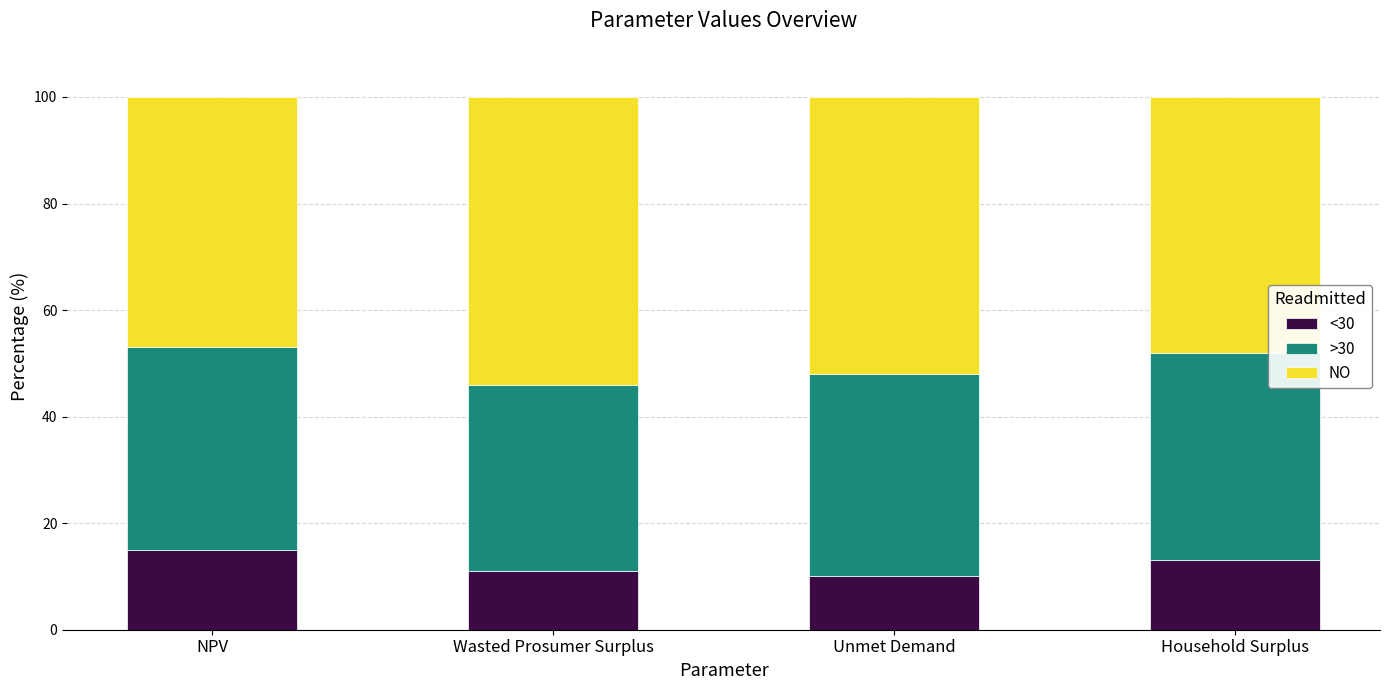

What is the total value across all series at Unmet Demand?

100